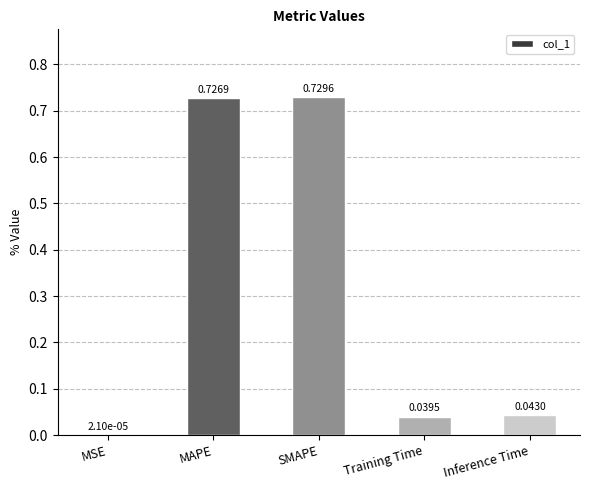

What is the sum of all values?

1.5